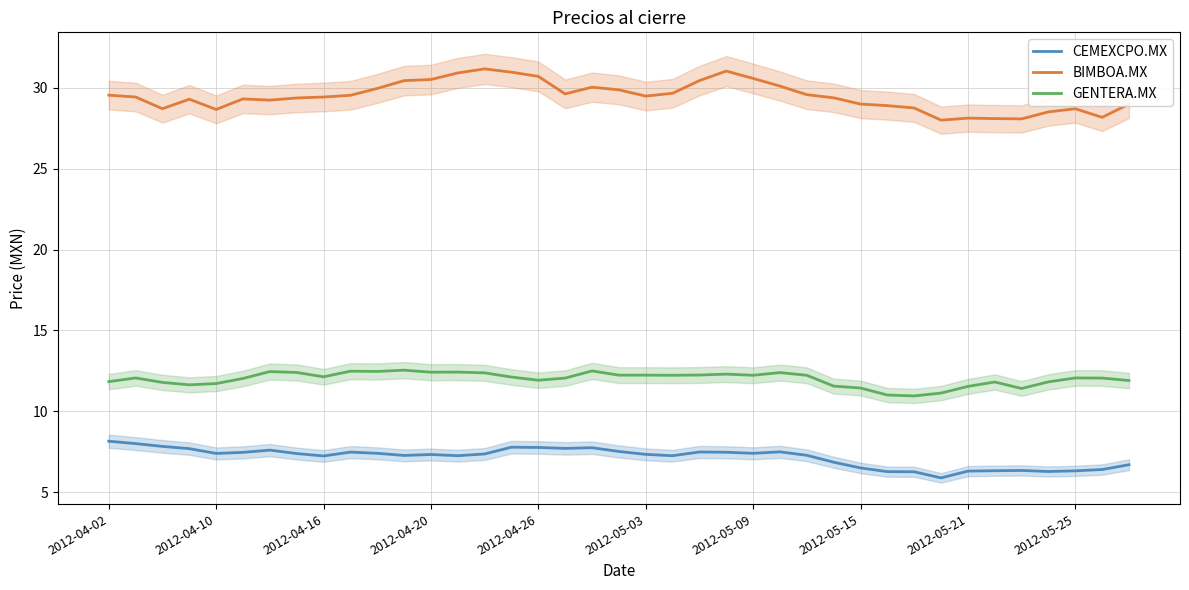

Is this an area chart (filled region under the line)?

No